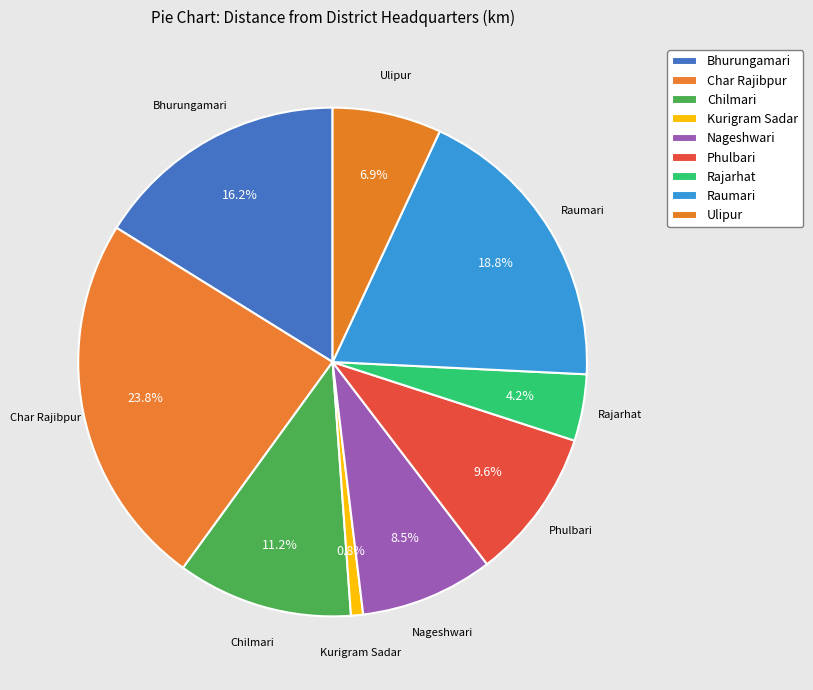

How much of the chart is everything except Raumari?

81.2%